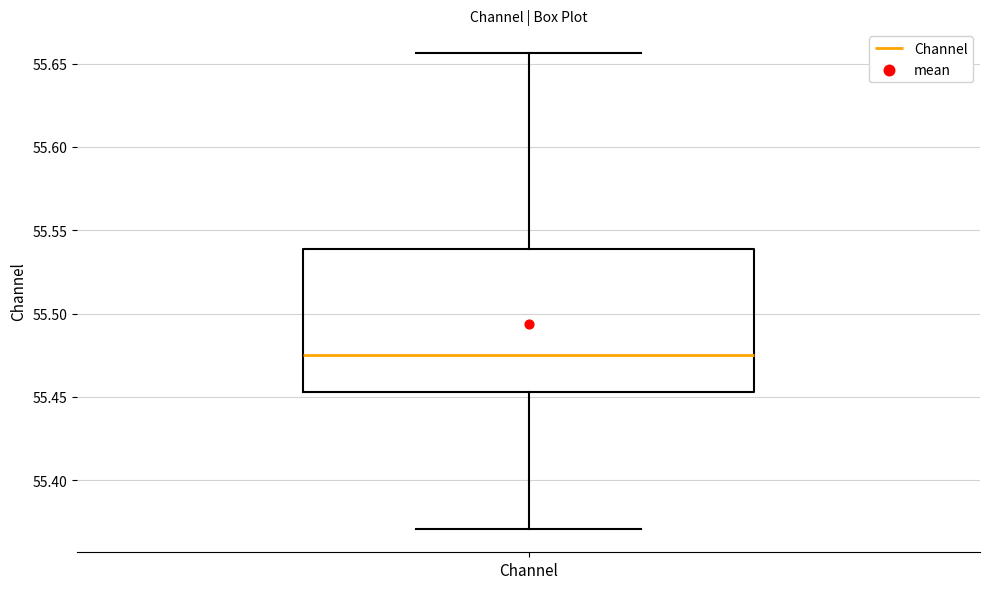

Where does the median line of the box for Channel sit on the y-axis? The values are not printed on the chart, so give them approximately, as read against the axis.

55.475